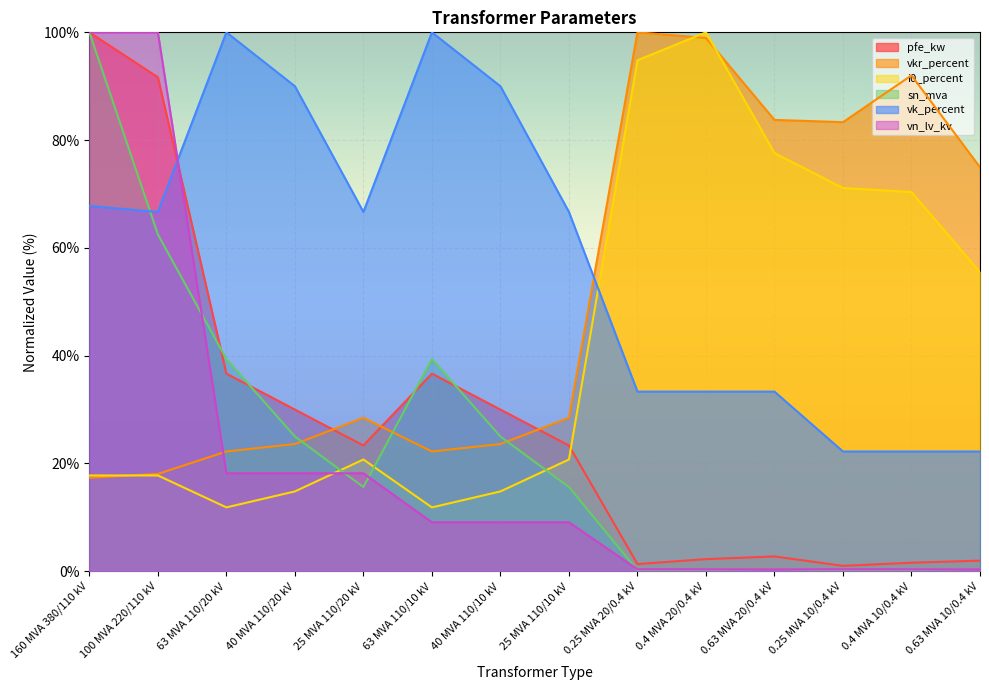

What is the value of the i0_percent point at the 11th from the left?

77.6